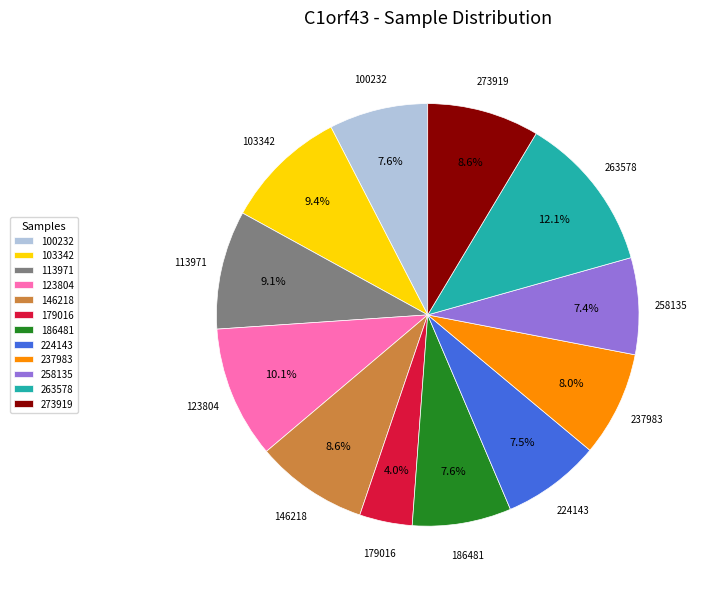

Which category has the smallest portion of the pie?

179016